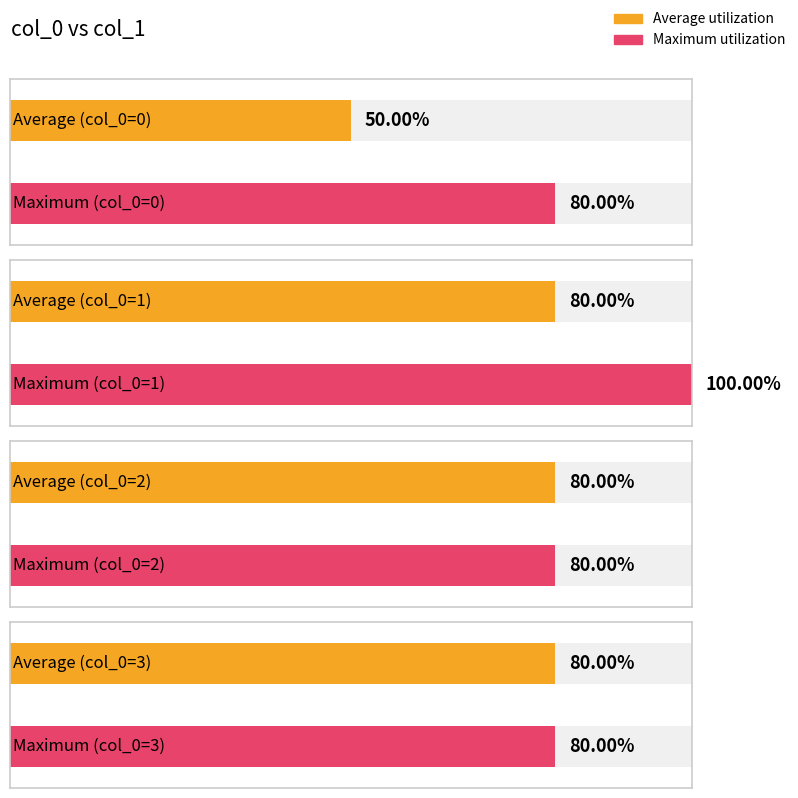

What is the label of the 6th bar from the left?

1